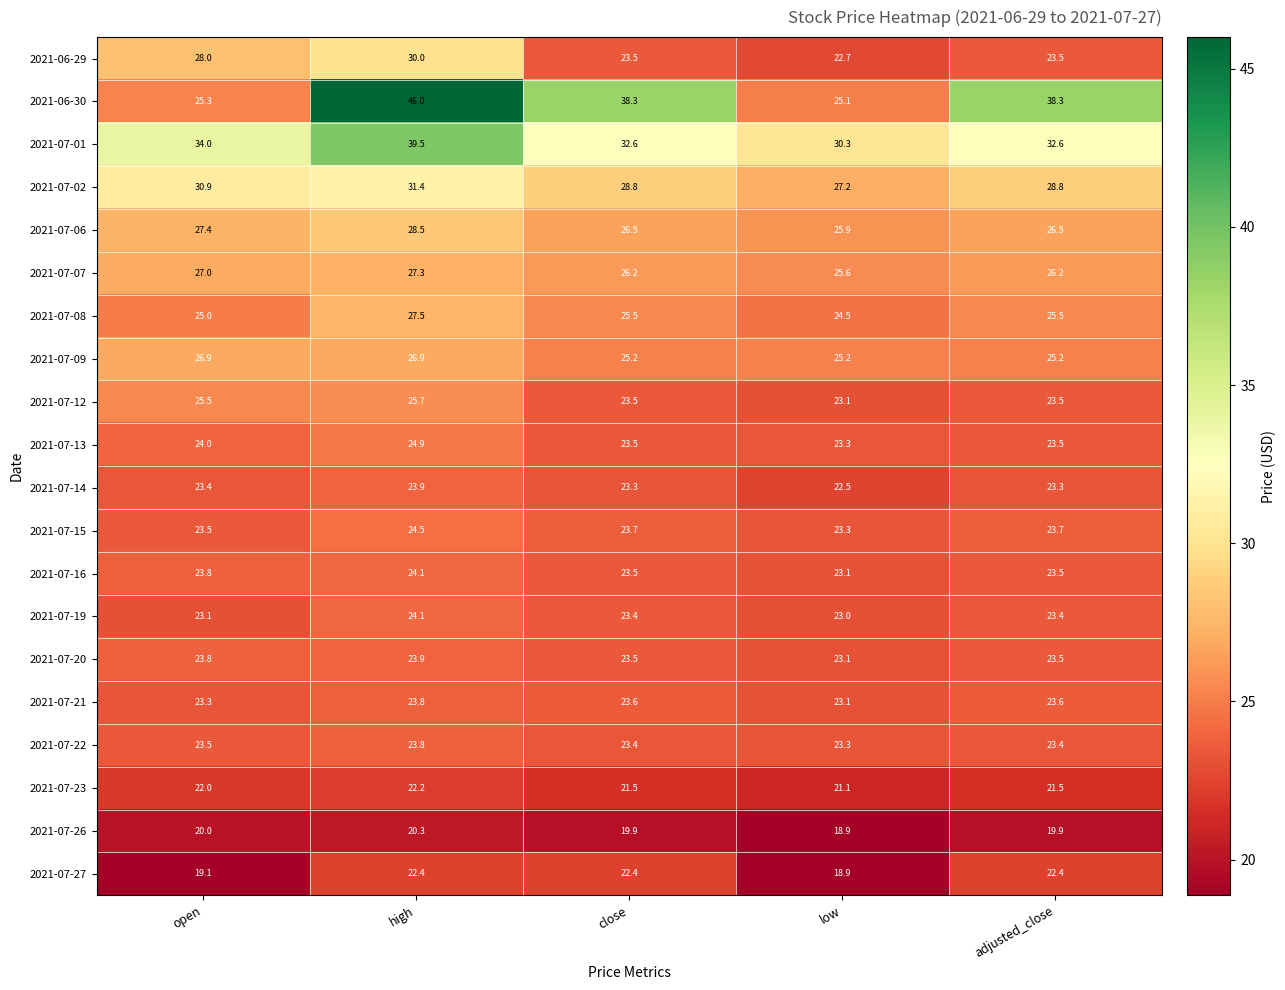

Count the number of data series in this chart.

20